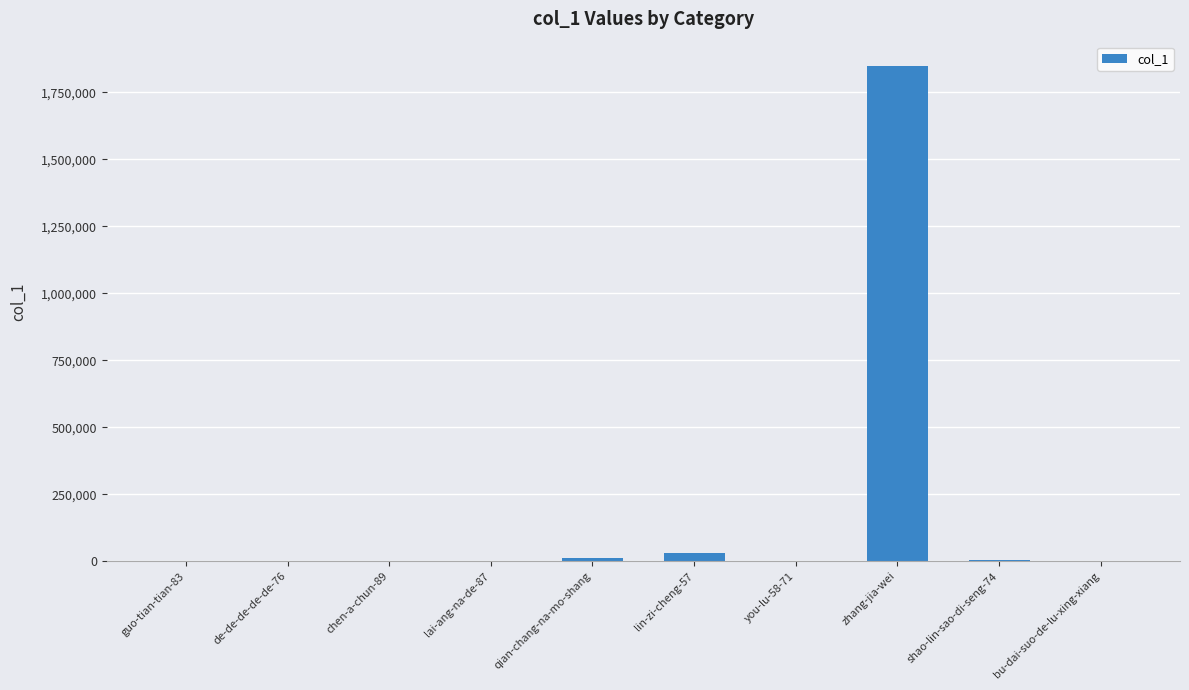

The chart shows a value of 1846970 at zhang-jia-wei. True or false?

True